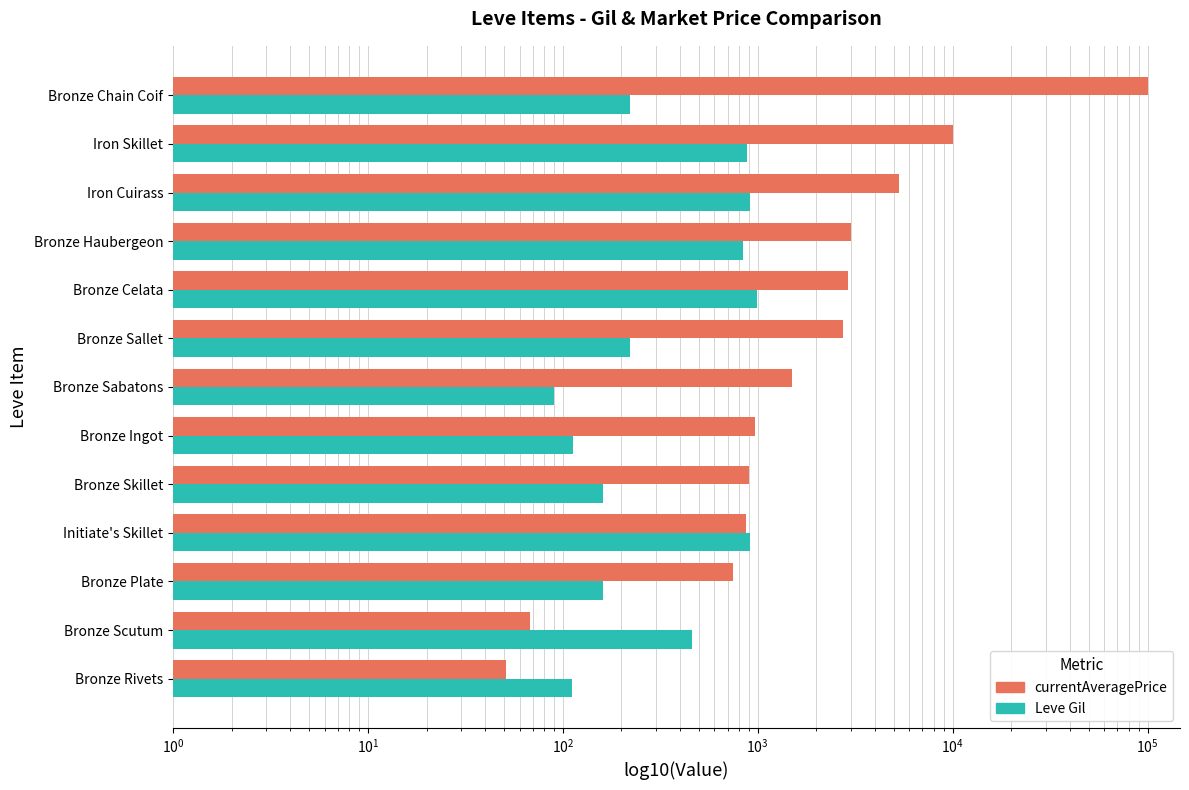

True or false: Leve Gil has a value of 1955.6 at Bronze Sabatons.

False